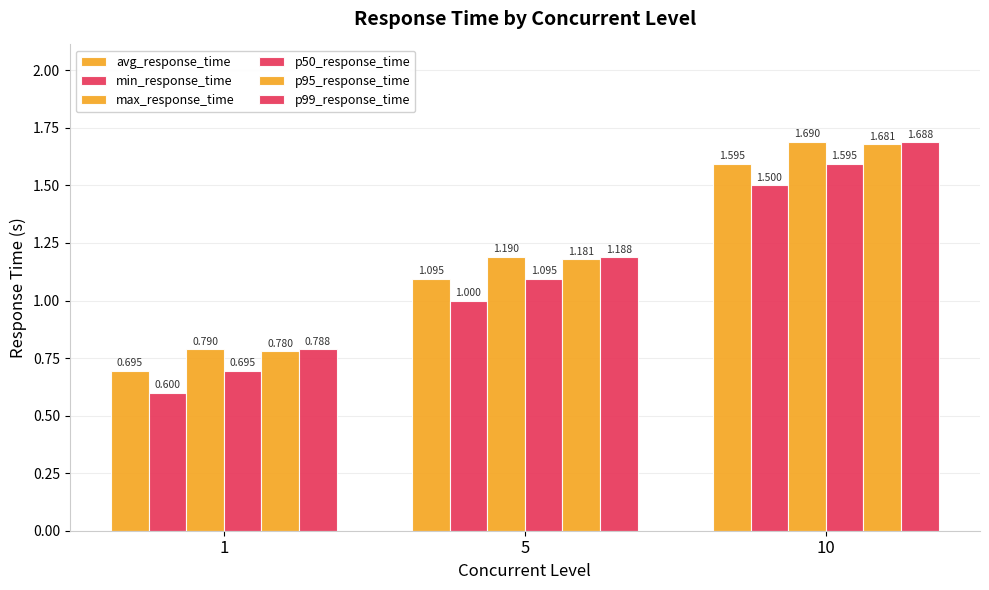

How many groups of bars are there?

3